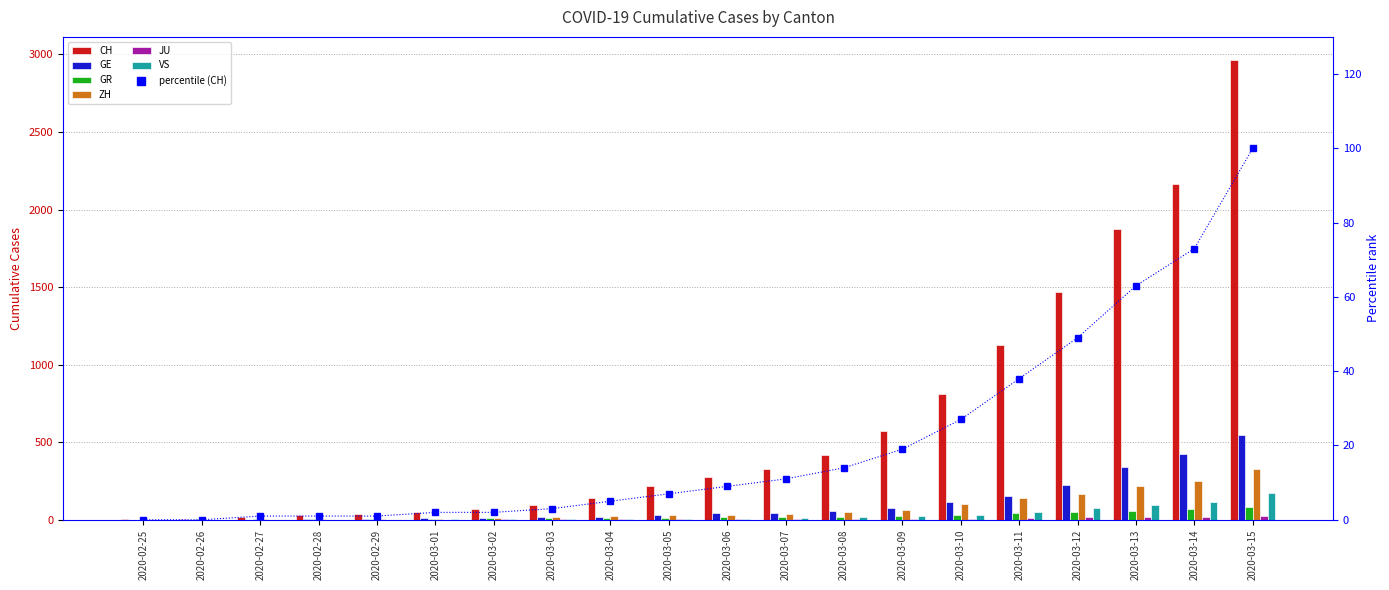

True or false: JU has a value of 7 at 2020-03-07.

False